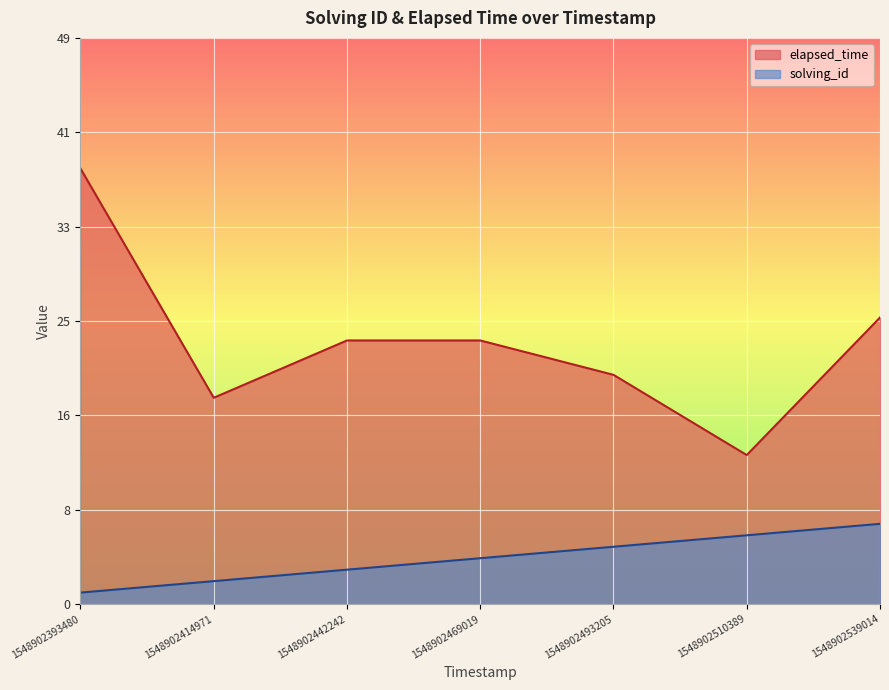

Rank the categories by elapsed_time value from highest to lowest.

1548902393480, 1548902539014, 1548902442242, 1548902469019, 1548902493205, 1548902414971, 1548902510389